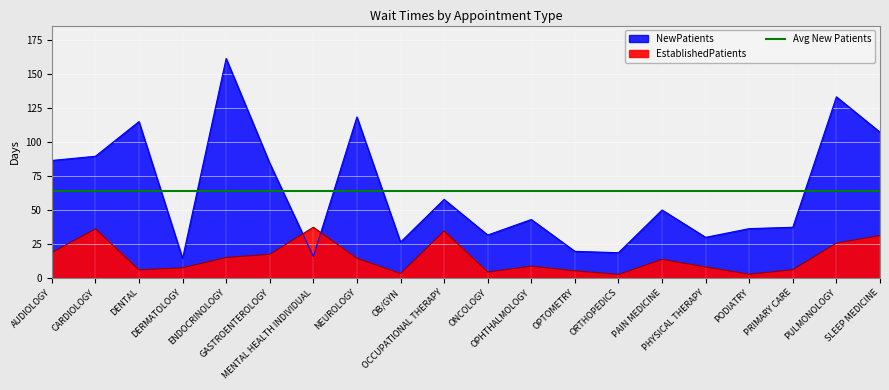

Which series has the largest total across all categories?

NewPatients